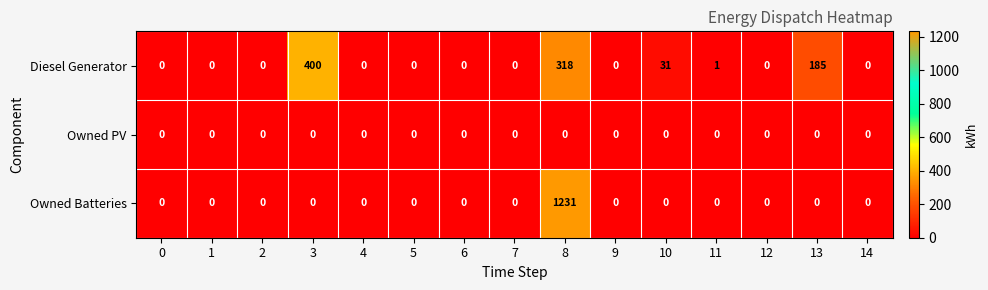

Is it true that Diesel Generator equals 611 at 3?

False